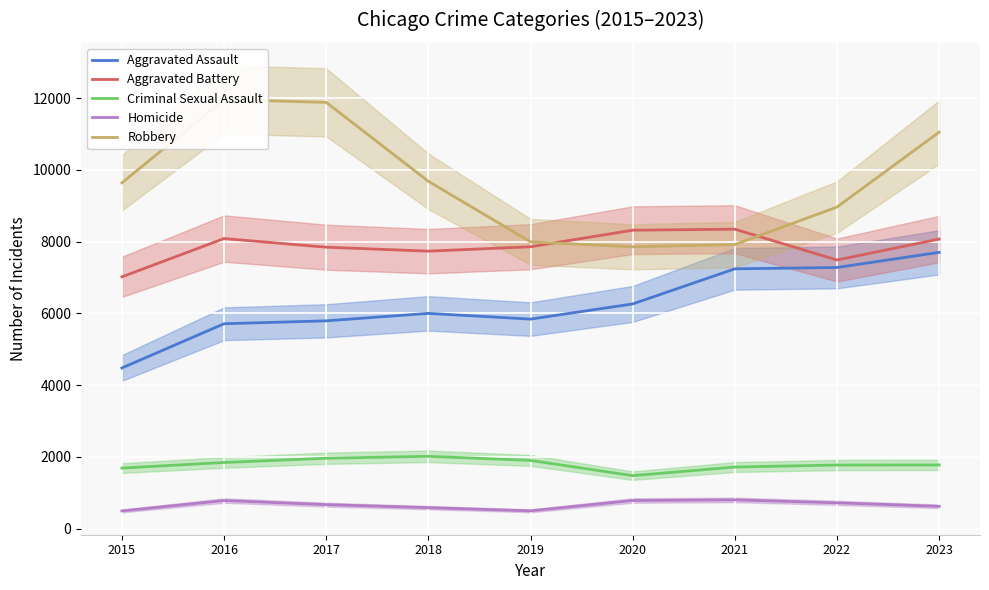

Reading left to right, list all the values displayed in this chart.

Aggravated Assault: 2015=4480	2016=5712	2017=5793	2018=6001	2019=5841	2020=6264	2021=7242	2022=7280	2023=7701
Aggravated Battery: 2015=7019	2016=8086	2017=7845	2018=7735	2019=7857	2020=8319	2021=8347	2022=7488	2023=8072
Criminal Sexual Assault: 2015=1690	2016=1846	2017=1965	2018=2018	2019=1904	2020=1479	2021=1719	2022=1775	2023=1777
Homicide: 2015=496	2016=786	2017=672	2018=588	2019=499	2020=787	2021=804	2022=722	2023=624
Robbery: 2015=9638	2016=11960	2017=11880	2018=9681	2019=7995	2020=7855	2021=7918	2022=8963	2023=11051